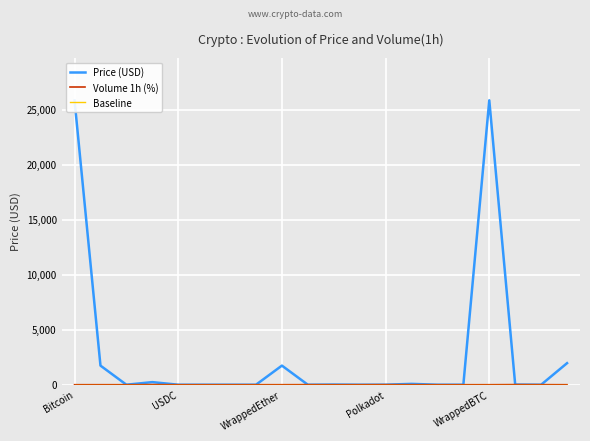

What is the greatest value displayed?

25851.7